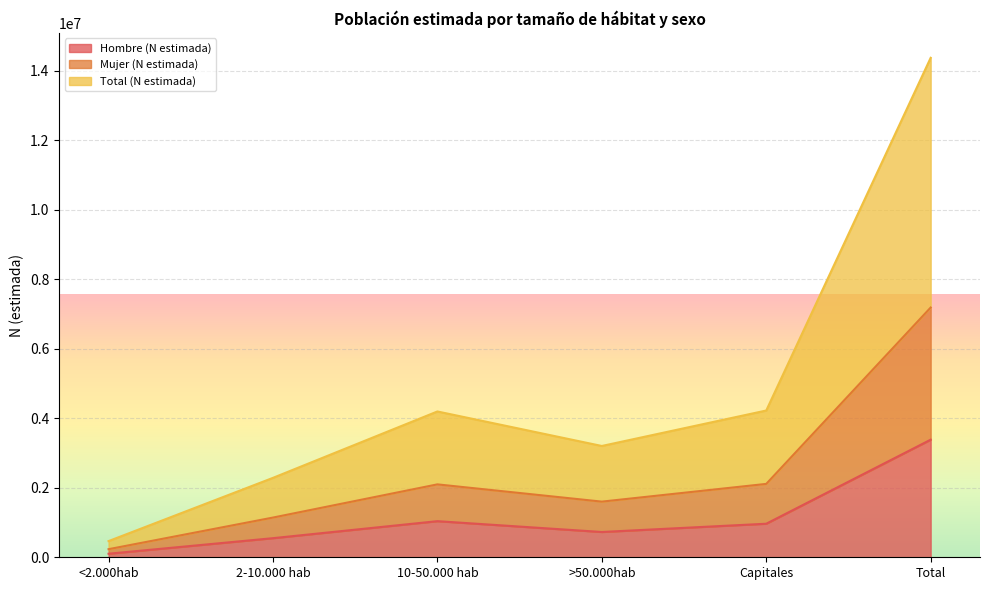

What is the smallest value displayed?

101982